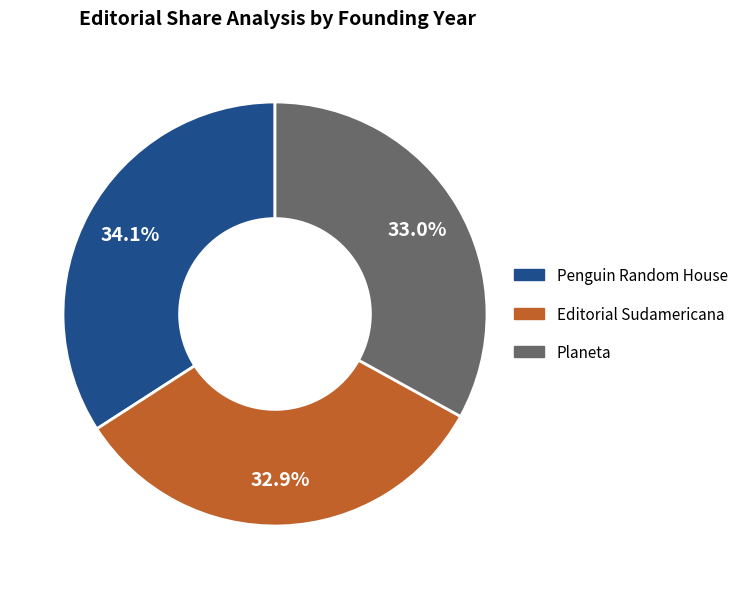

Is the sum of Penguin Random House and Editorial Sudamericana greater than half?

Yes